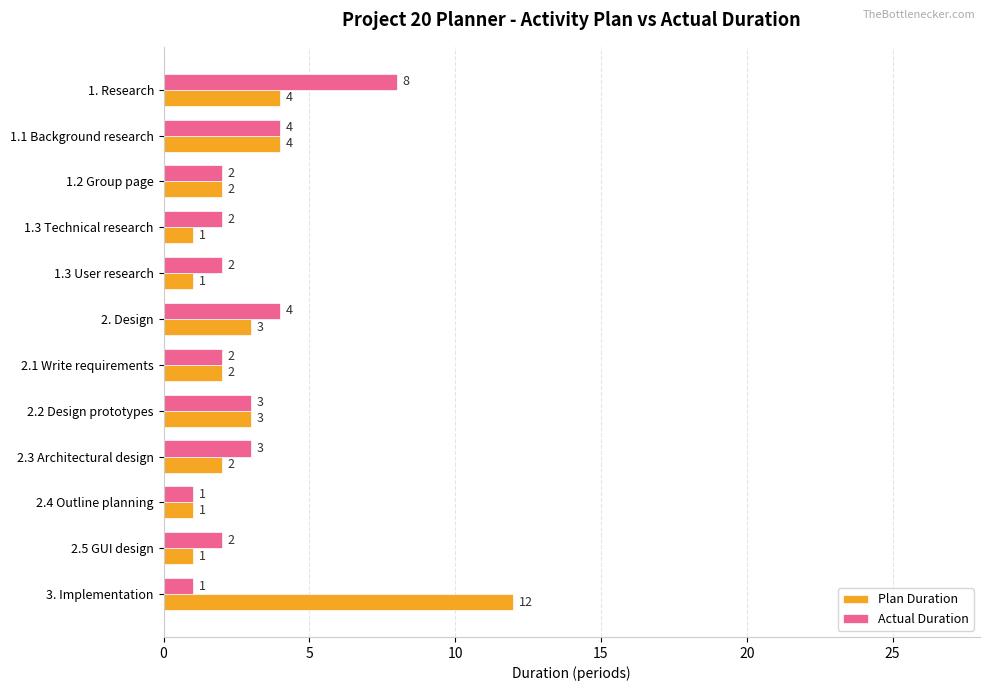

Which series has the widest spread of values?

Plan Duration